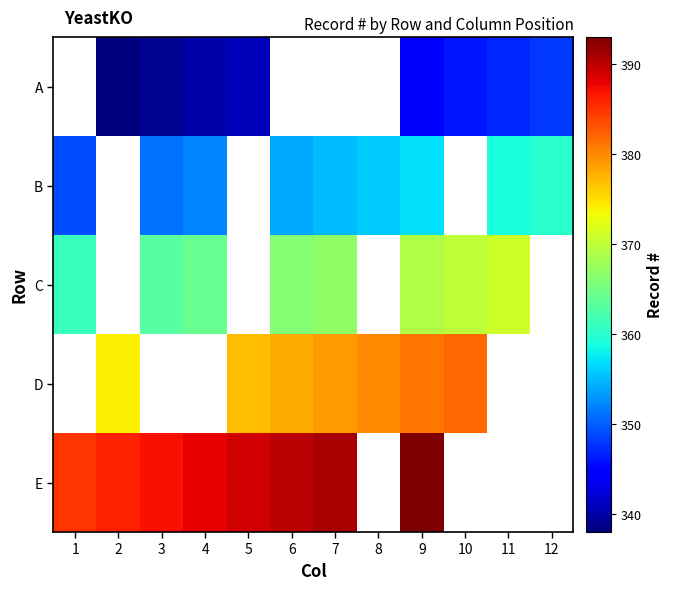

What is the difference between the maximum and minimum values in the E series?

8.0